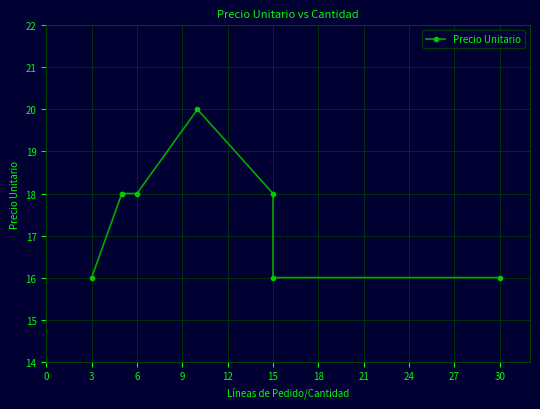

What is the label of the 5th point from the right?

6